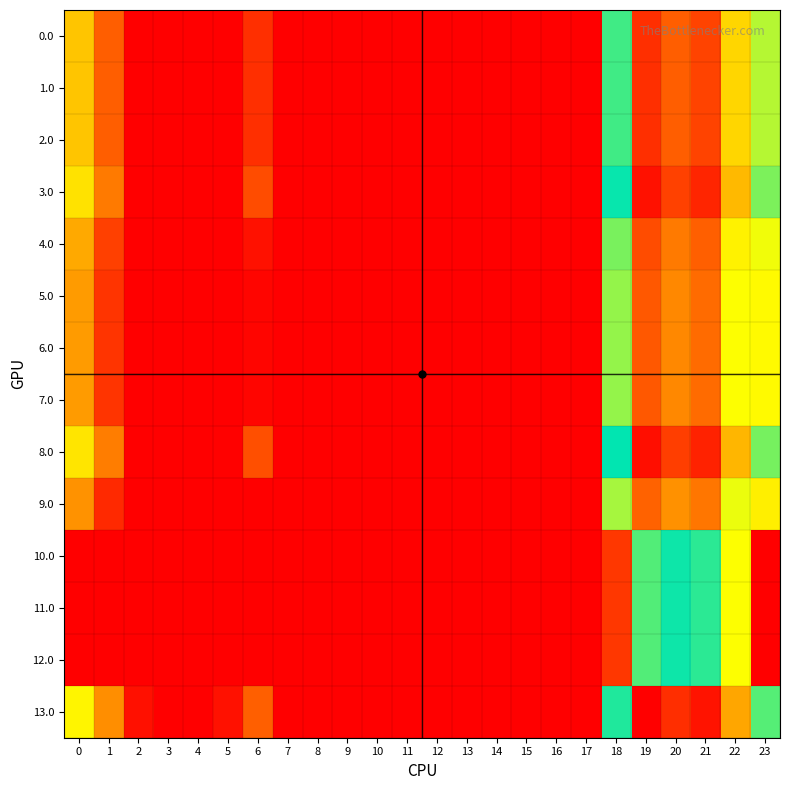

Reading left to right, extract all data points from this chart.

0.0: 0=62.0	1=29.5	2=0.0	3=0.0	4=0.0	5=0.0	6=15.0	7=0.0	8=0.0	9=0.0	10=0.0	11=0.0	12=0.0	13=0.0	14=0.0	15=0.0	16=0.0	17=0.0	18=109.6	19=224.5	20=209.9	21=218.4	22=172.3	23=91.3
1.0: 0=62.0	1=29.5	2=0.0	3=0.0	4=0.0	5=0.0	6=15.0	7=0.0	8=0.0	9=0.0	10=0.0	11=0.0	12=0.0	13=0.0	14=0.0	15=0.0	16=0.0	17=0.0	18=109.6	19=224.5	20=209.9	21=218.4	22=172.3	23=91.3
2.0: 0=62.0	1=29.5	2=0.0	3=0.0	4=0.0	5=0.0	6=15.0	7=0.0	8=0.0	9=0.0	10=0.0	11=0.0	12=0.0	13=0.0	14=0.0	15=0.0	16=0.0	17=0.0	18=109.6	19=224.5	20=209.9	21=218.4	22=172.3	23=91.3
3.0: 0=71.0	1=38.5	2=0.0	3=0.0	4=0.0	5=0.0	6=24.0	7=0.0	8=0.0	9=0.0	10=0.0	11=0.0	12=0.0	13=0.0	14=0.0	15=0.0	16=0.0	17=0.0	18=118.6	19=233.5	20=218.9	21=227.4	22=181.3	23=100.3
4.0: 0=53.0	1=20.5	2=0.0	3=0.0	4=0.0	5=0.0	6=6.0	7=0.0	8=0.0	9=0.0	10=0.0	11=0.0	12=0.0	13=0.0	14=0.0	15=0.0	16=0.0	17=0.0	18=100.6	19=215.5	20=200.9	21=209.4	22=163.3	23=82.3
5.0: 0=49.0	1=16.5	2=0.0	3=0.0	4=0.0	5=0.0	6=2.0	7=0.0	8=0.0	9=0.0	10=0.0	11=0.0	12=0.0	13=0.0	14=0.0	15=0.0	16=0.0	17=0.0	18=96.6	19=211.5	20=196.9	21=205.4	22=159.3	23=78.3
6.0: 0=49.0	1=16.5	2=0.0	3=0.0	4=0.0	5=0.0	6=2.0	7=0.0	8=0.0	9=0.0	10=0.0	11=0.0	12=0.0	13=0.0	14=0.0	15=0.0	16=0.0	17=0.0	18=96.6	19=211.5	20=196.9	21=205.4	22=159.3	23=78.3
7.0: 0=49.0	1=16.5	2=0.0	3=0.0	4=0.0	5=0.0	6=2.0	7=0.0	8=0.0	9=0.0	10=0.0	11=0.0	12=0.0	13=0.0	14=0.0	15=0.0	16=0.0	17=0.0	18=96.6	19=211.5	20=196.9	21=205.4	22=159.3	23=78.3
8.0: 0=72.0	1=39.5	2=0.3	3=0.0	4=0.0	5=0.8	6=25.0	7=0.0	8=0.0	9=0.0	10=0.0	11=0.0	12=0.0	13=0.0	14=0.0	15=0.0	16=0.0	17=0.0	18=119.6	19=234.5	20=219.9	21=228.4	22=182.3	23=101.3
9.0: 0=46.0	1=13.5	2=0.0	3=0.0	4=0.0	5=0.0	6=0.0	7=0.0	8=0.0	9=0.0	10=0.0	11=0.0	12=0.0	13=0.0	14=0.0	15=0.0	16=0.0	17=0.0	18=93.6	19=208.5	20=193.9	21=202.4	22=156.3	23=75.3
10.0: 0=0.0	1=0.0	2=0.0	3=0.0	4=0.0	5=0.0	6=0.0	7=0.0	8=0.0	9=0.0	10=0.0	11=0.0	12=0.0	13=0.0	14=0.0	15=0.0	16=0.0	17=0.0	18=17.6	19=132.5	20=117.9	21=126.4	22=80.3	23=0.0
11.0: 0=0.0	1=0.0	2=0.0	3=0.0	4=0.0	5=0.0	6=0.0	7=0.0	8=0.0	9=0.0	10=0.0	11=0.0	12=0.0	13=0.0	14=0.0	15=0.0	16=0.0	17=0.0	18=17.6	19=132.5	20=117.9	21=126.4	22=80.3	23=0.0
12.0: 0=0.0	1=0.0	2=0.0	3=0.0	4=0.0	5=0.0	6=0.0	7=0.0	8=0.0	9=0.0	10=0.0	11=0.0	12=0.0	13=0.0	14=0.0	15=0.0	16=0.0	17=0.0	18=17.6	19=132.5	20=117.9	21=126.4	22=80.3	23=0.0
13.0: 0=77.0	1=44.5	2=5.3	3=0.0	4=0.0	5=5.8	6=30.0	7=0.0	8=0.0	9=0.0	10=0.0	11=0.0	12=0.0	13=0.0	14=0.0	15=0.0	16=0.0	17=0.0	18=124.6	19=239.5	20=224.9	21=233.4	22=187.3	23=106.3